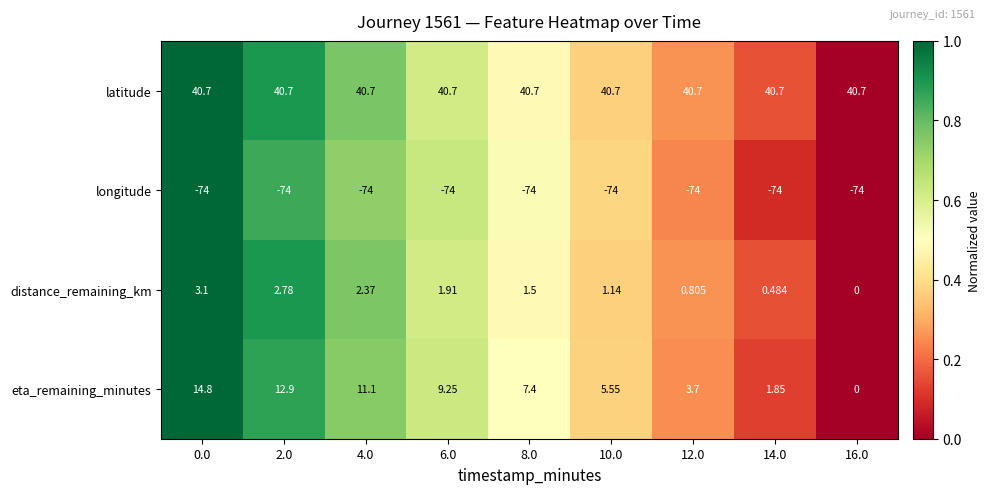

Is the value of latitude at 8.0 greater than the value of eta_remaining_minutes at 8.0?

Yes